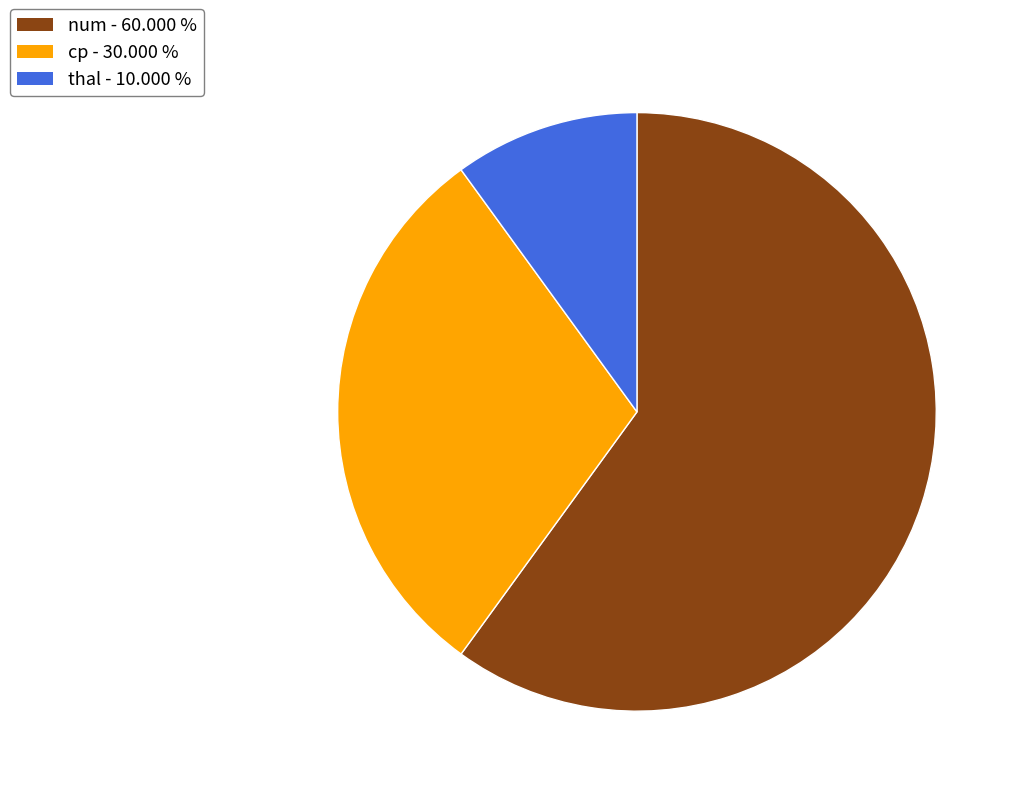

What is the ratio of the value at cp to the value at thal?

3.0